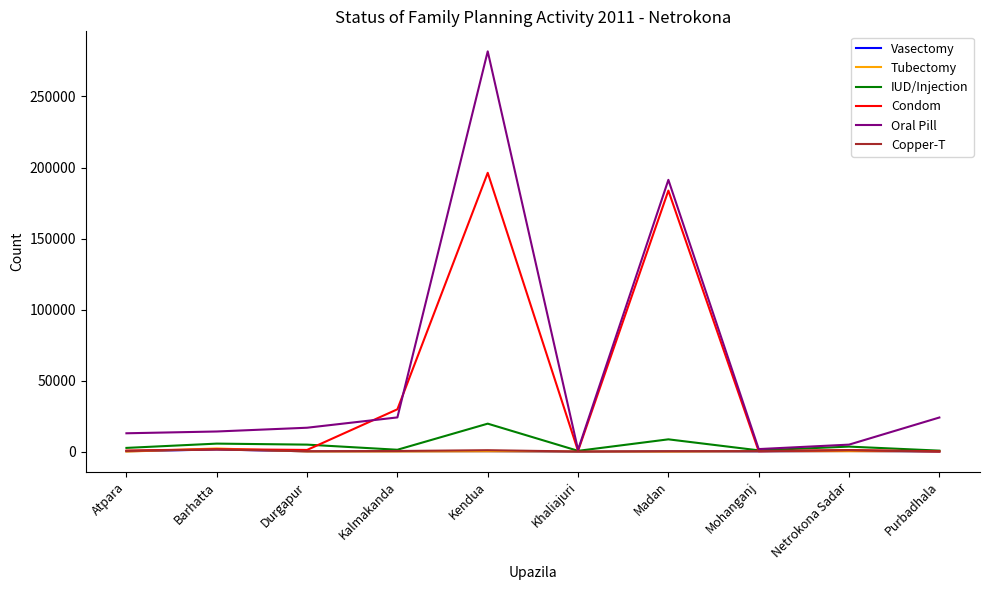

The value of Copper-T at Durgapur is 323. True or false?

True